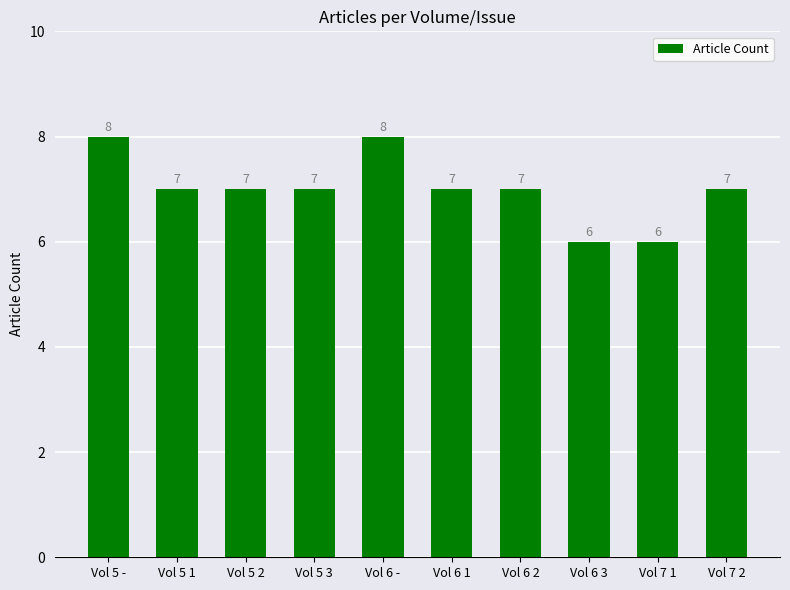

Between Vol 5 - and Vol 5 3, which is larger?

Vol 5 -